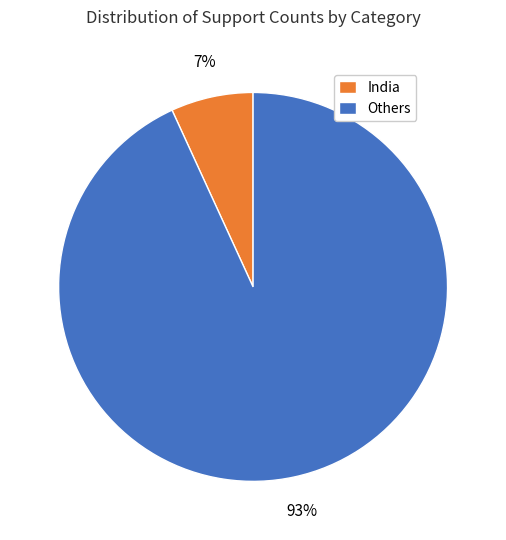

Rank the categories by value from highest to lowest.

Others, India